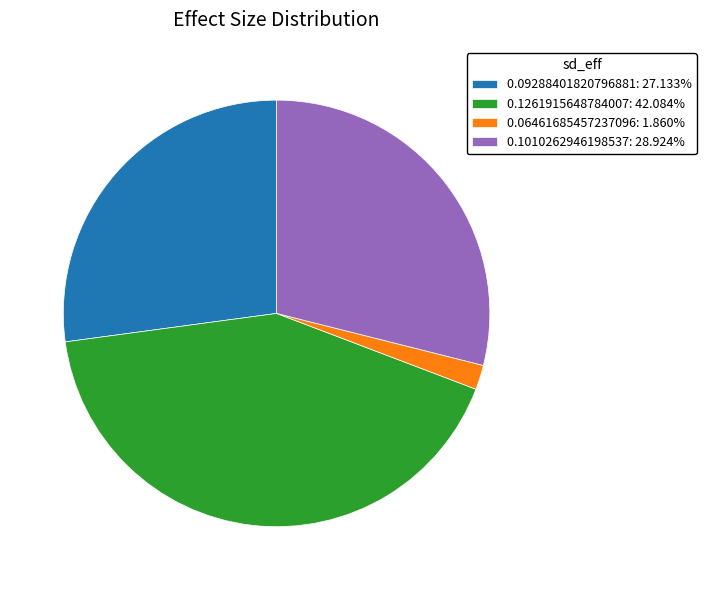

How many segments does this pie chart have?

4